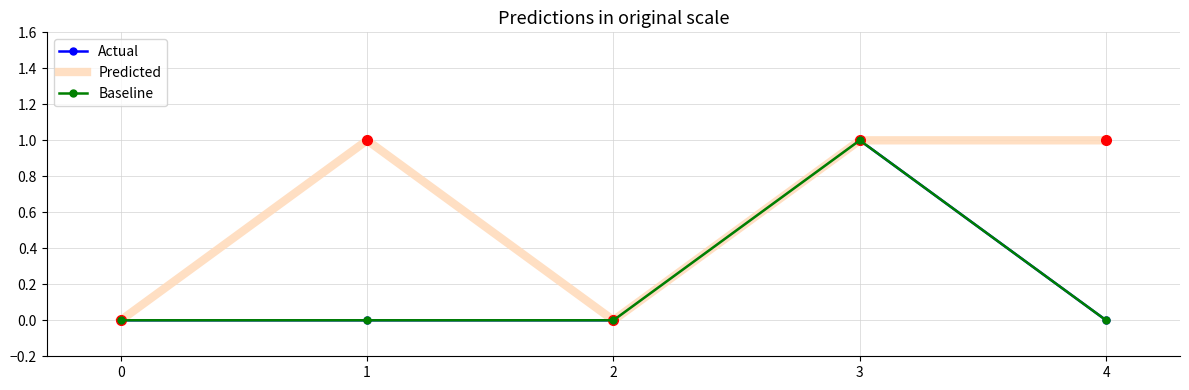

What is the maximum value shown in the chart?

1